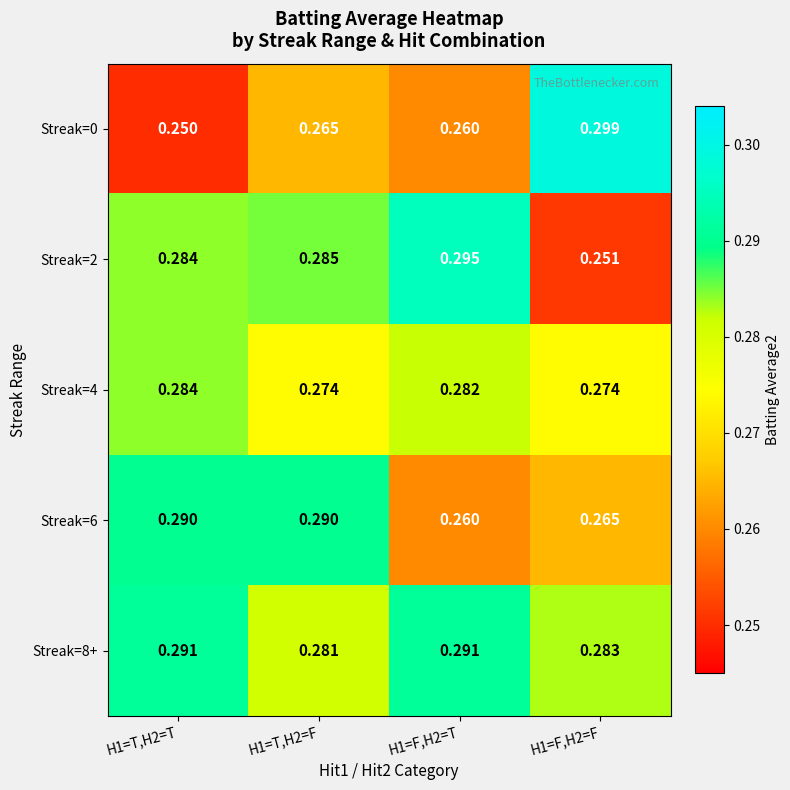

Is the value of Streak=4 at H1=T,H2=T greater than the value of Streak=6 at H1=T,H2=F?

No